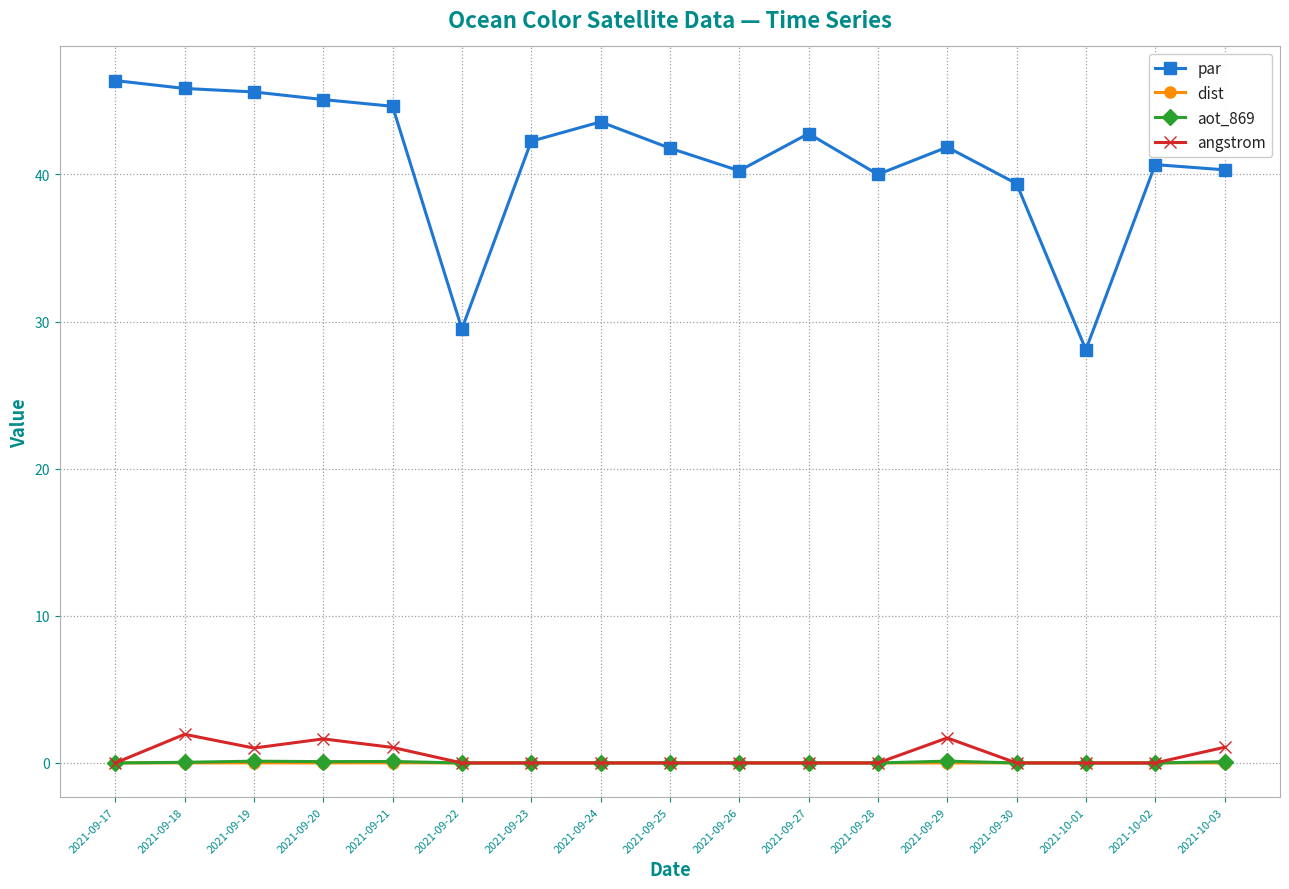

Is the value of angstrom at 2021-09-18 greater than the value of aot_869 at 2021-09-30?

Yes